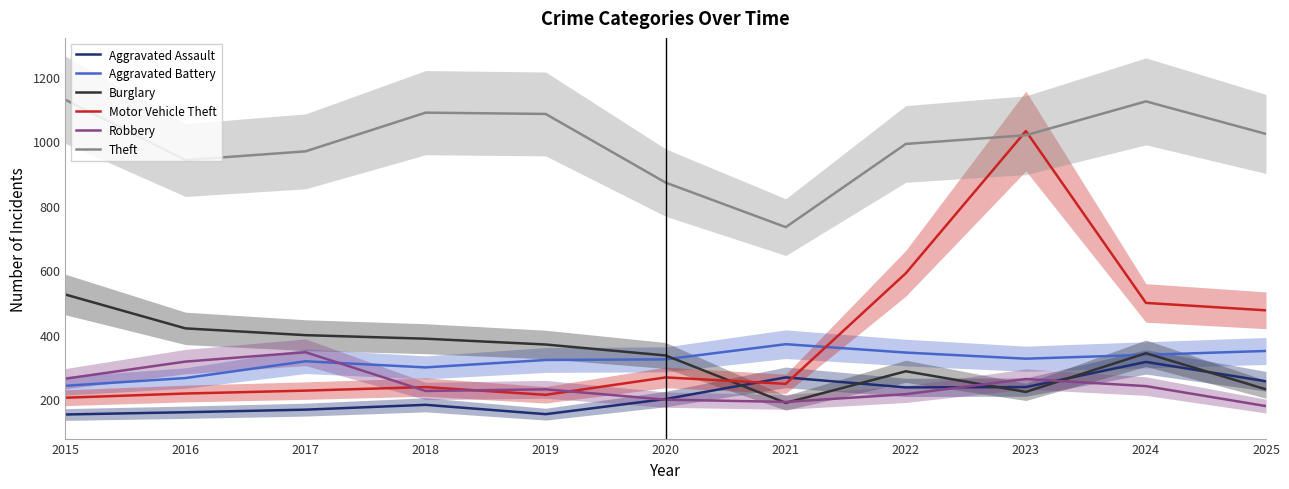

What is the difference between the maximum and second lowest values in the Burglary series?

302